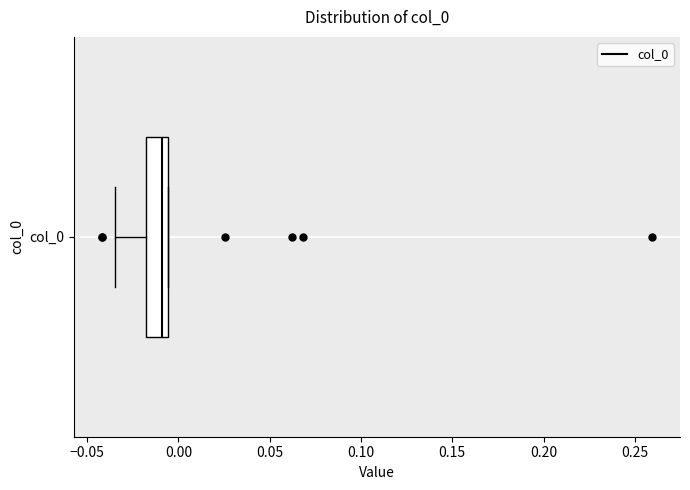

Where does the left whisker of the box for col_0 end on the x-axis? The values are not printed on the chart, so give them approximately, as read against the axis.

-0.035